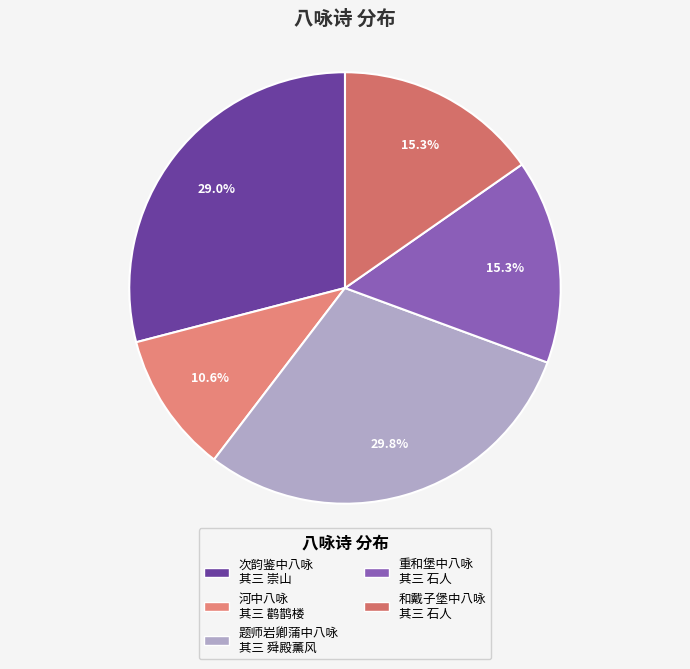

Is it true that 次韵鉴中八咏 其三 崇山 is 29% of the pie?

True